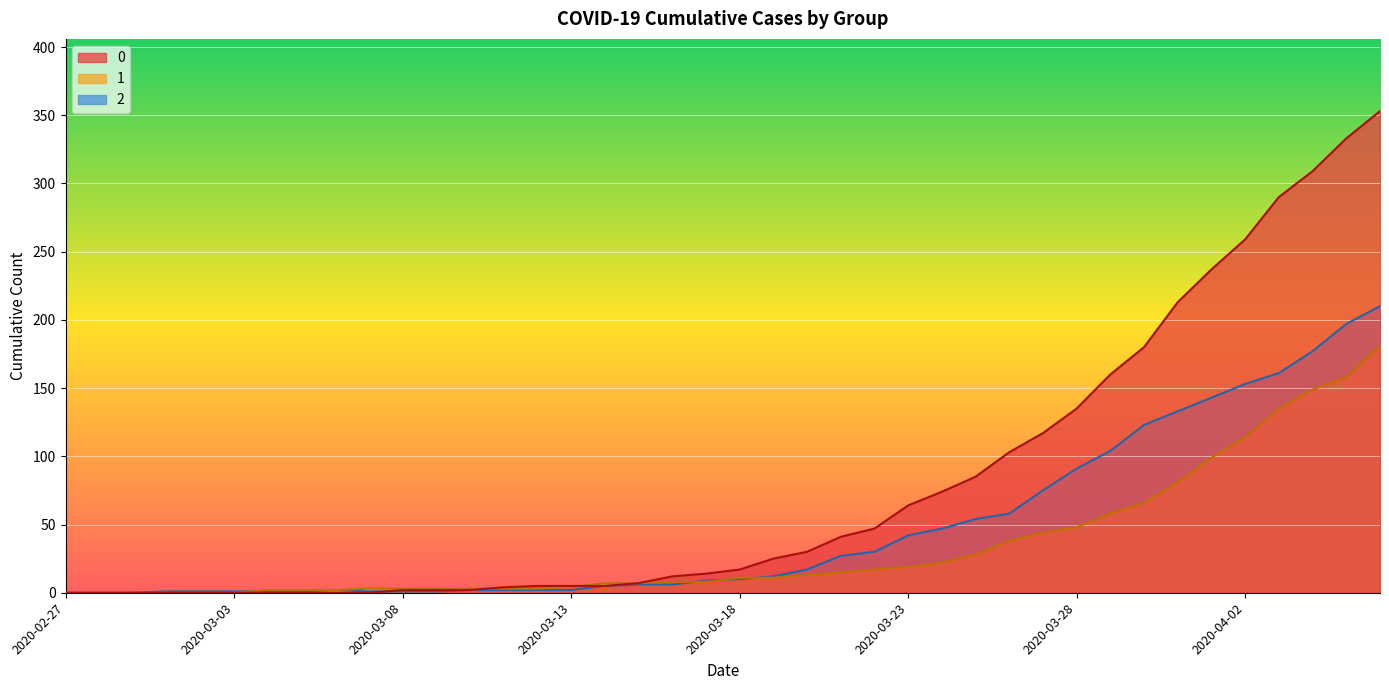

How many lines are shown in the chart?

3